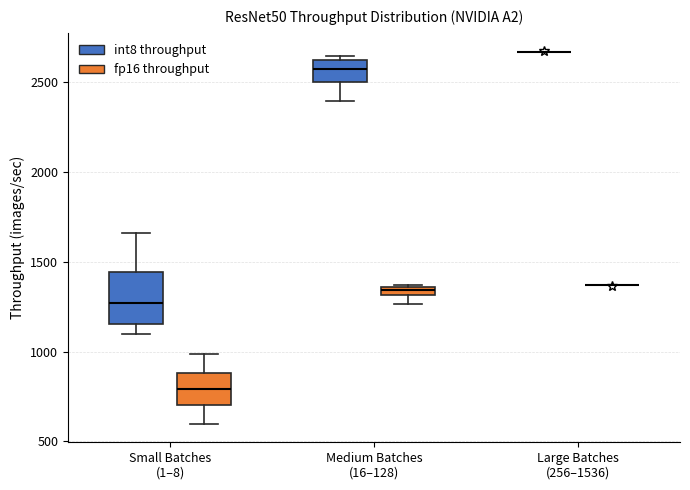

Which box is the tallest, from its lower edge to its upper edge?

Small Batches (1–8) (int8 throughput)